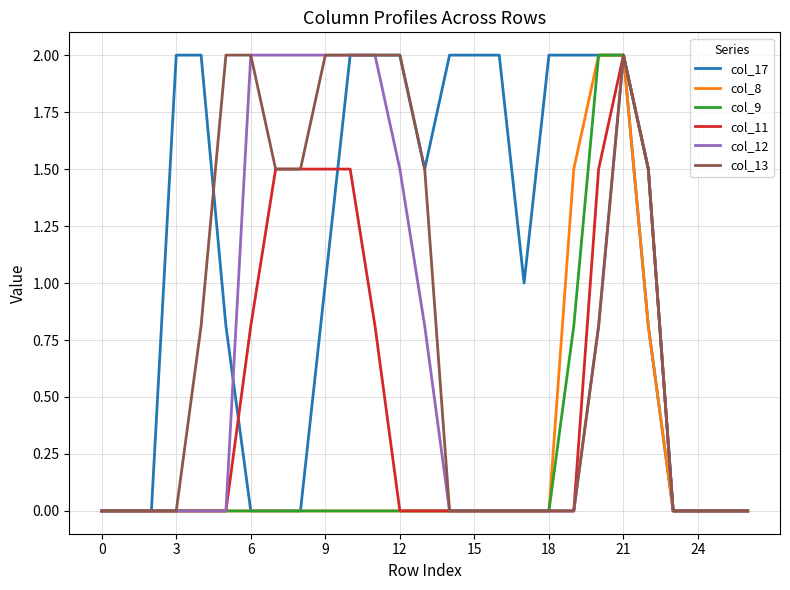

How many lines are shown in the chart?

6